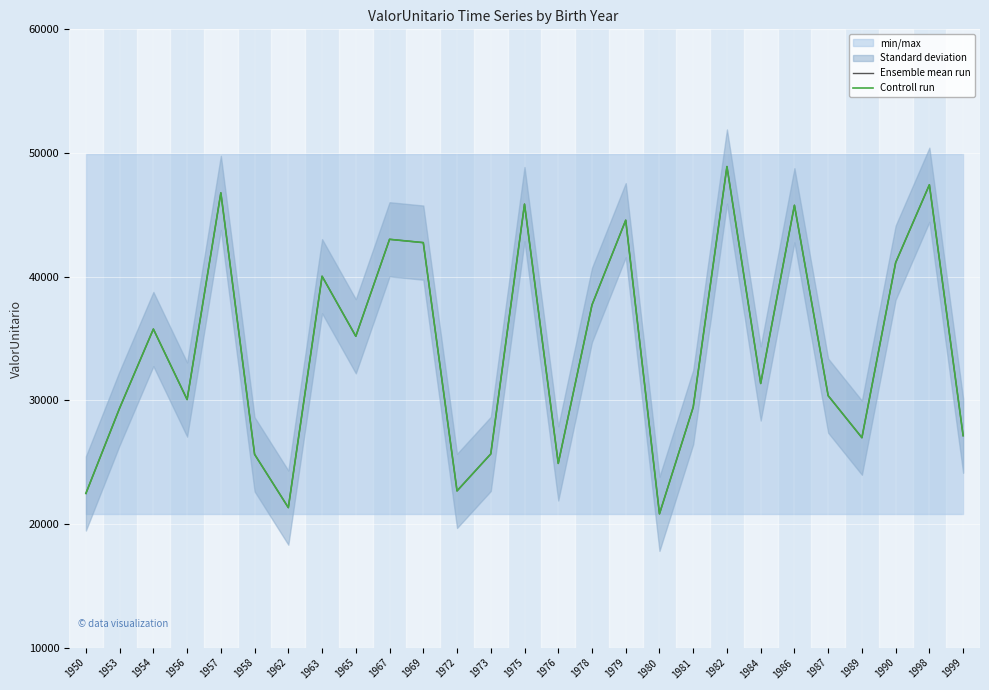

What is the greatest value displayed?

48906.3